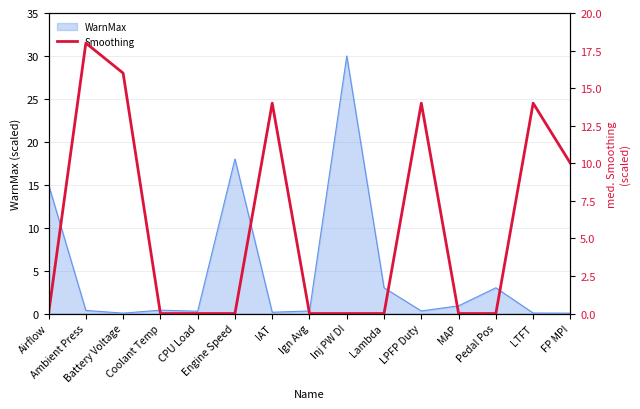

Which category has the highest value across all series?

Ambient Press